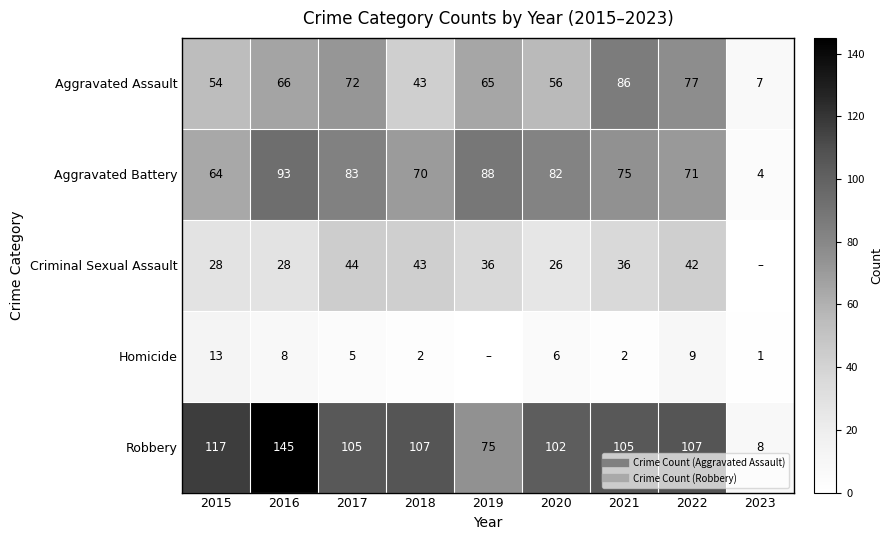

At which label is Homicide closest to 6?

2020